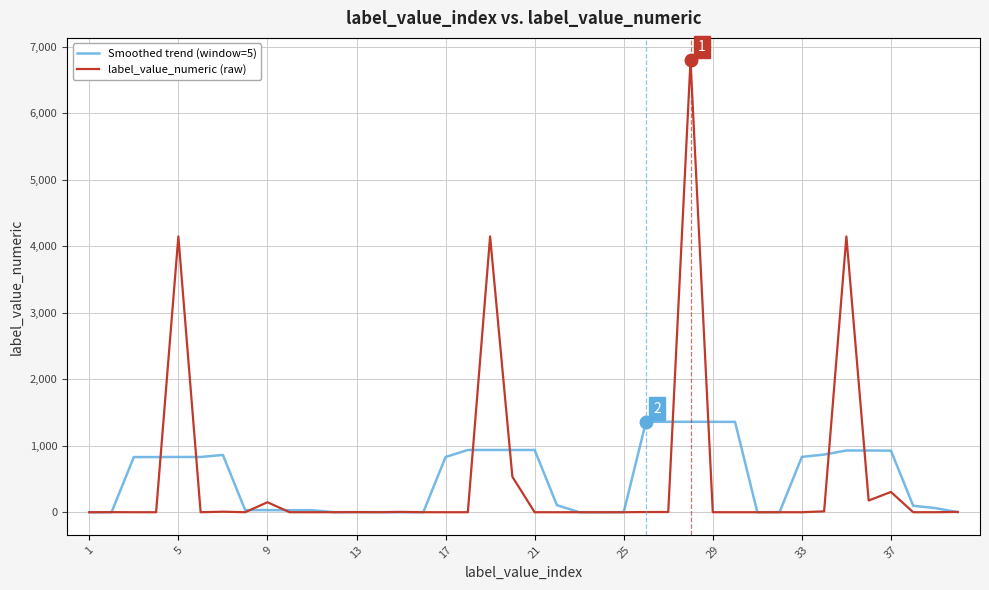

Which series has the widest spread of values?

label_value_numeric (raw)